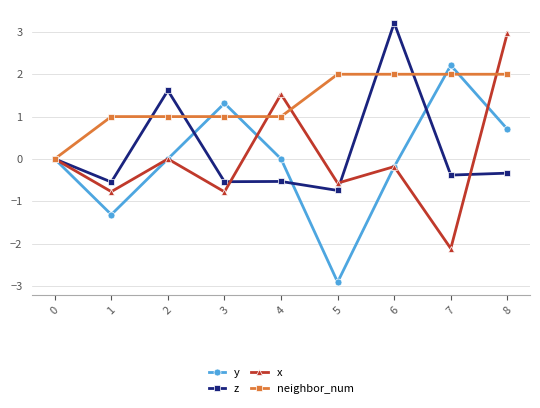

What is the smallest value displayed?

-2.9